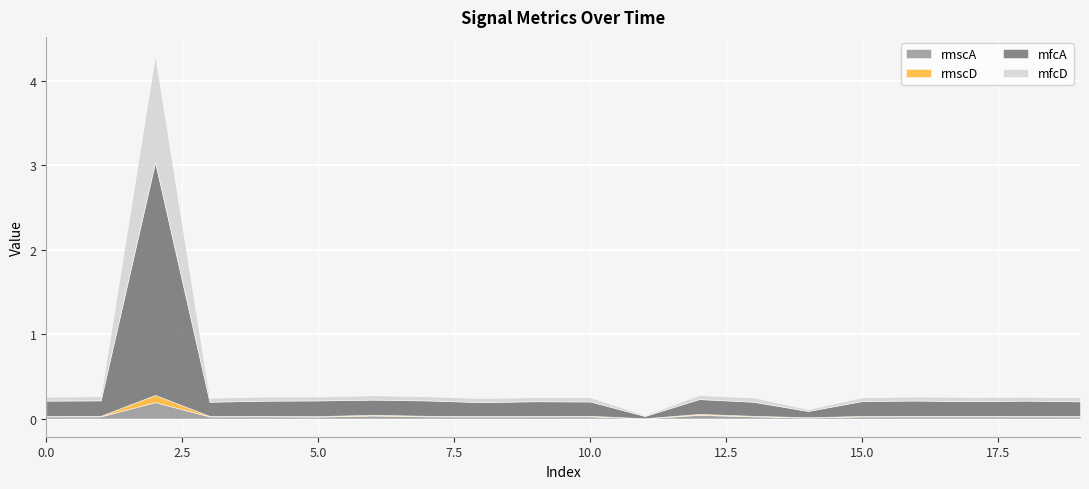

Where is the first local maximum for rmscD?

2